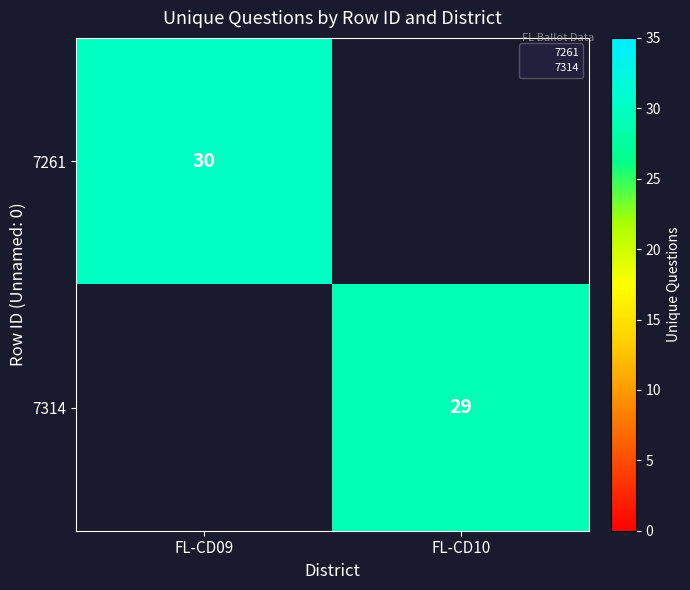

What is the minimum value shown in the chart?

29.0